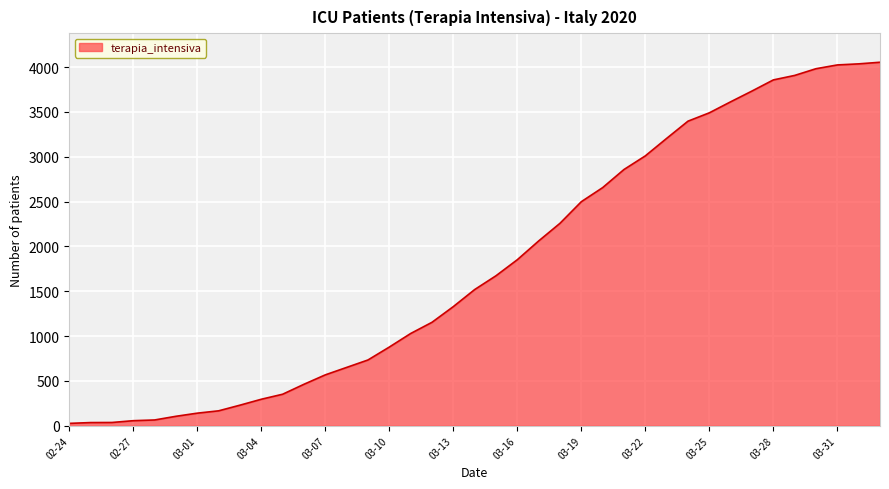

What is the greatest value displayed?

4053